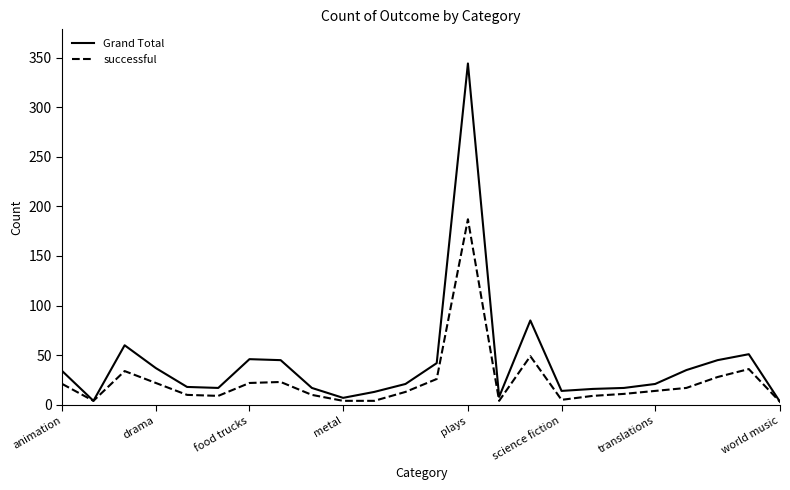

List the series in order of their peak value, highest first.

Grand Total, successful